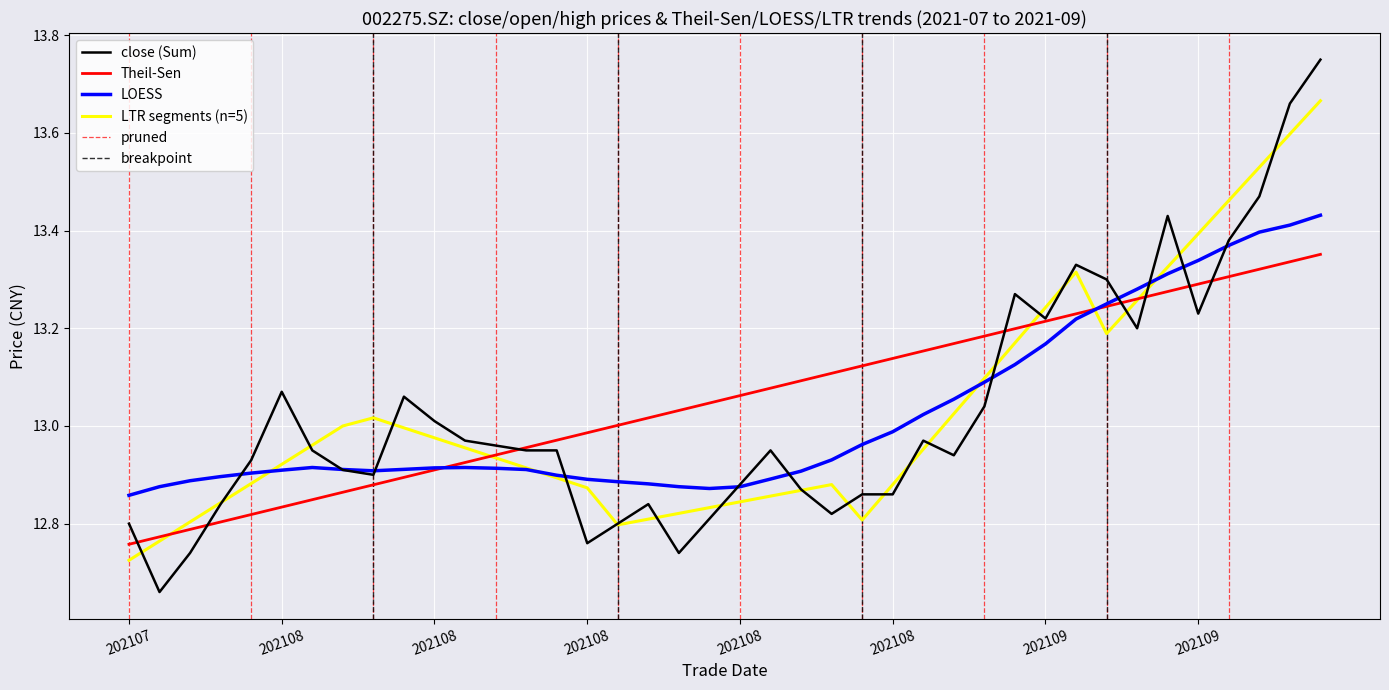

Between 20210824 and 20210916, which is larger?

20210916